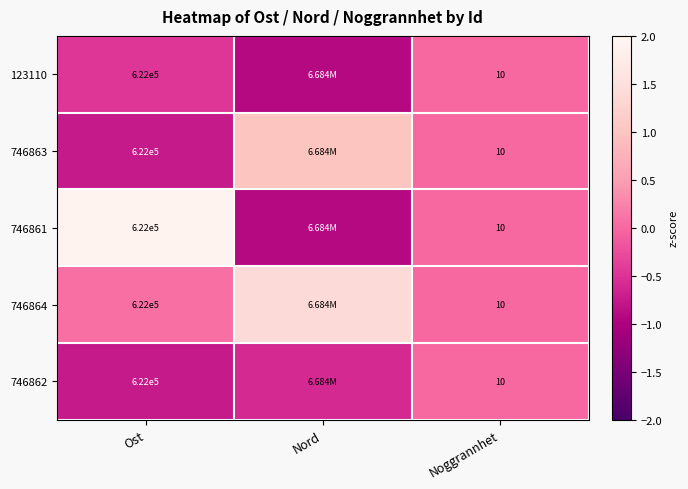

What is the difference between the highest and lowest values at Nord?

2.3